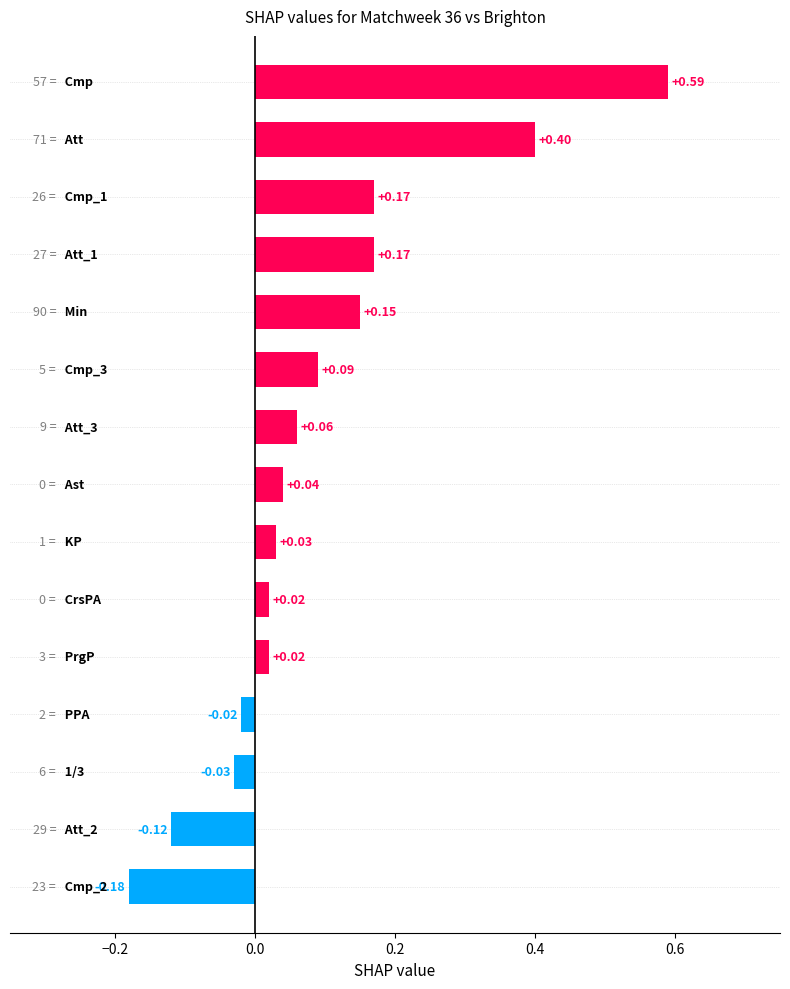

What is the difference between the maximum and second lowest values?

0.7